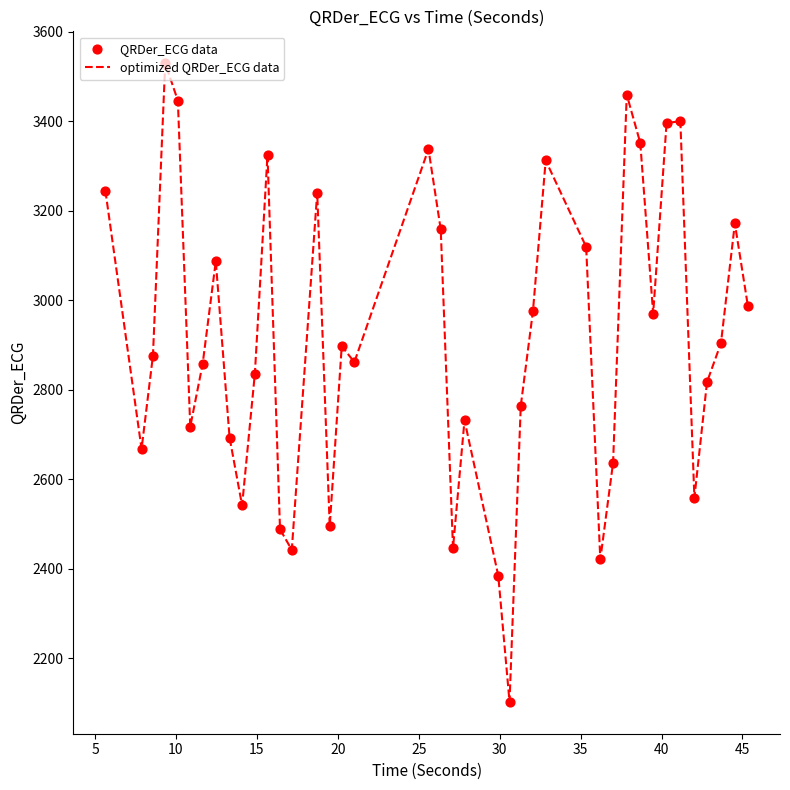

What is the smallest value displayed?

2102.4